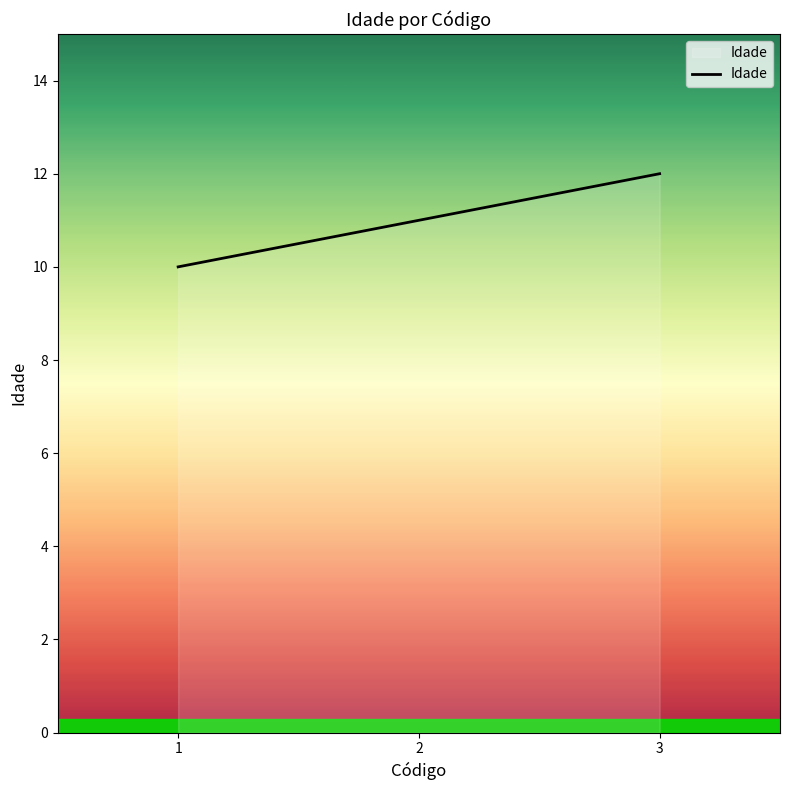

What is the minimum value shown in the chart?

10